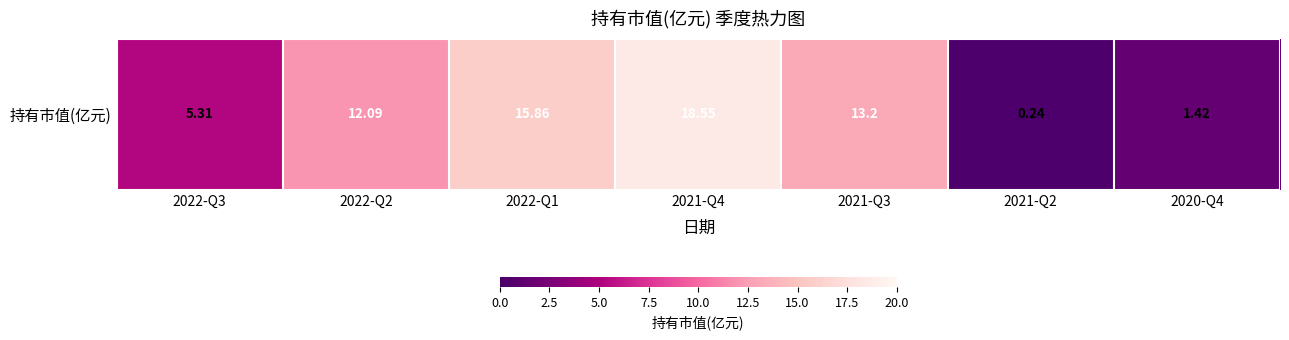

Reading left to right, extract all data points from this chart.

2022-Q3=5.3	2022-Q2=12.1	2022-Q1=15.9	2021-Q4=18.6	2021-Q3=13.2	2021-Q2=0.2	2020-Q4=1.4